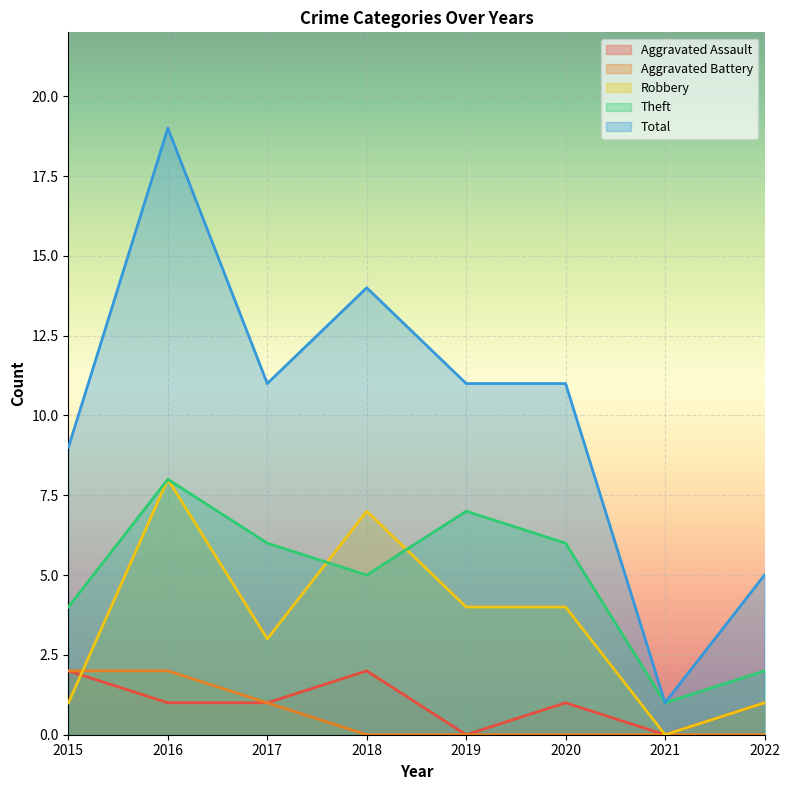

List the series in order of their peak value, highest first.

Total, Robbery, Theft, Aggravated Assault, Aggravated Battery